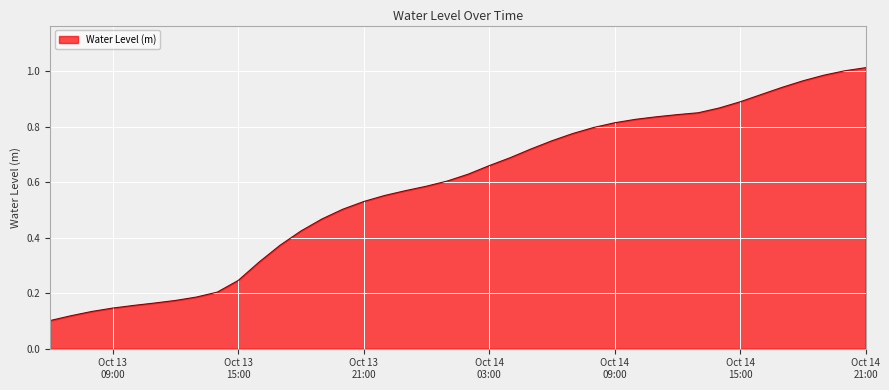

Rank the categories by value from lowest to highest.

2023-10-13 06:00:00, 2023-10-13 07:00:00, 2023-10-13 08:00:00, 2023-10-13 09:00:00, 2023-10-13 10:00:00, 2023-10-13 11:00:00, 2023-10-13 12:00:00, 2023-10-13 13:00:00, 2023-10-13 14:00:00, 2023-10-13 15:00:00, 2023-10-13 16:00:00, 2023-10-13 17:00:00, 2023-10-13 18:00:00, 2023-10-13 19:00:00, 2023-10-13 20:00:00, 2023-10-13 21:00:00, 2023-10-13 22:00:00, 2023-10-13 23:00:00, 2023-10-14 00:00:00, 2023-10-14 01:00:00, 2023-10-14 02:00:00, 2023-10-14 03:00:00, 2023-10-14 04:00:00, 2023-10-14 05:00:00, 2023-10-14 06:00:00, 2023-10-14 07:00:00, 2023-10-14 08:00:00, 2023-10-14 09:00:00, 2023-10-14 10:00:00, 2023-10-14 11:00:00, 2023-10-14 12:00:00, 2023-10-14 13:00:00, 2023-10-14 14:00:00, 2023-10-14 15:00:00, 2023-10-14 16:00:00, 2023-10-14 17:00:00, 2023-10-14 18:00:00, 2023-10-14 19:00:00, 2023-10-14 20:00:00, 2023-10-14 21:00:00